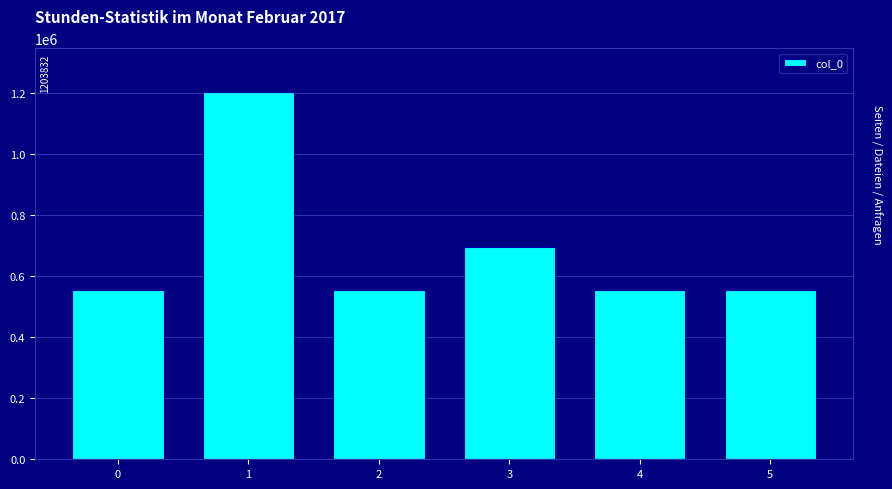

What is the maximum value shown in the chart?

1203832